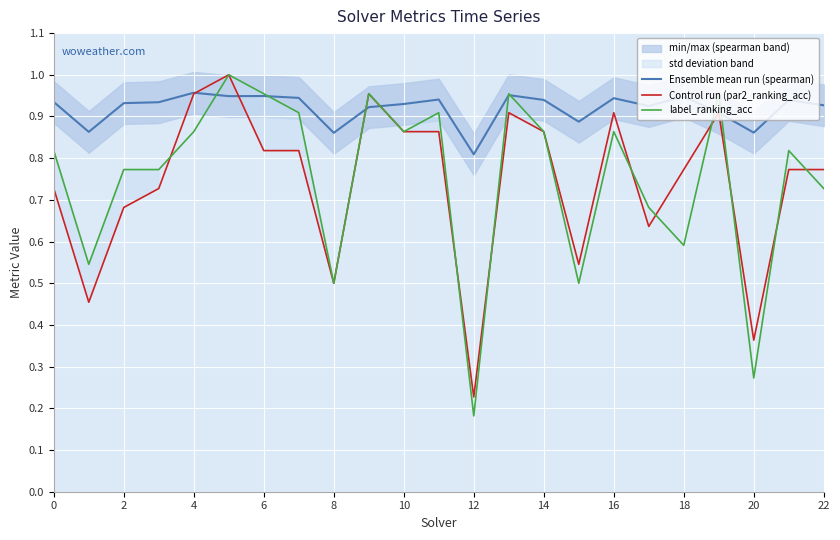

Which has a higher value, 18 or 21?

21